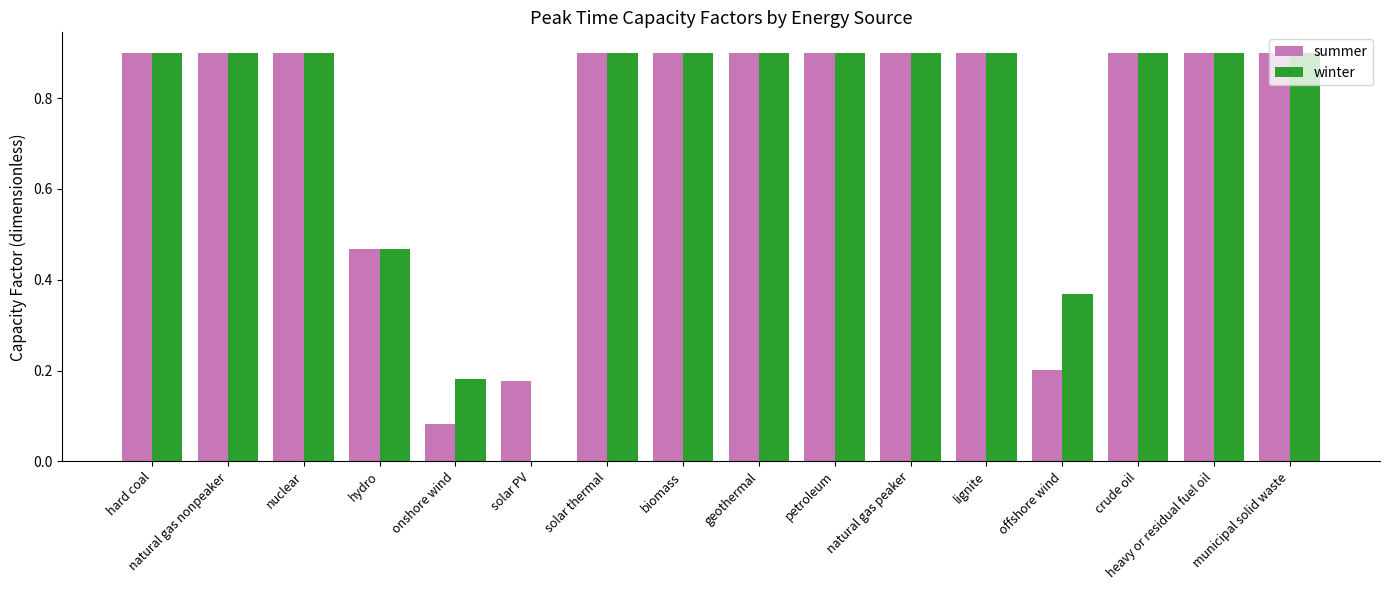

What is the maximum value for summer?

0.9